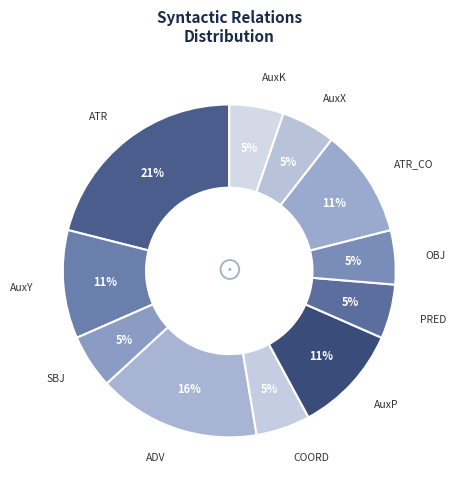

What is the largest slice in the pie chart?

ATR